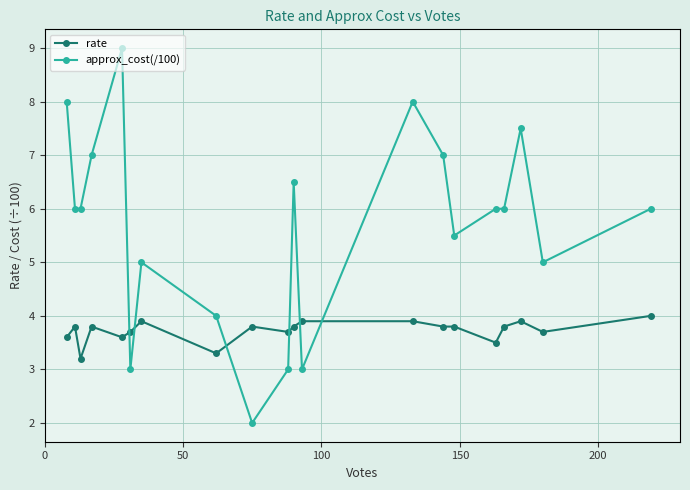

Rank the series by their average value, from lowest to highest.

rate, approx_cost(/100)